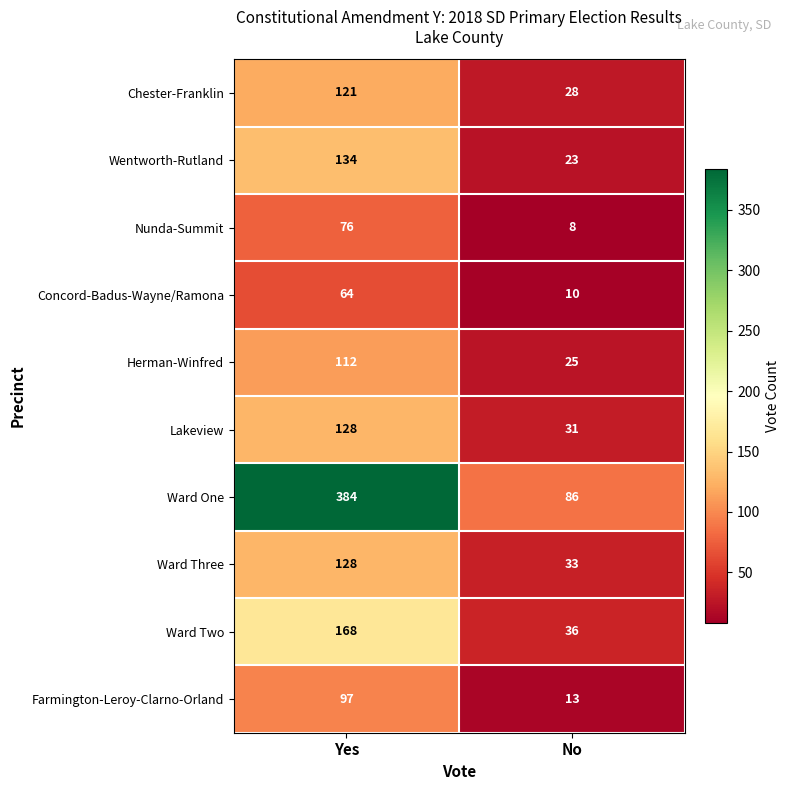

Where is Herman-Winfred nearest to the value 68?

No